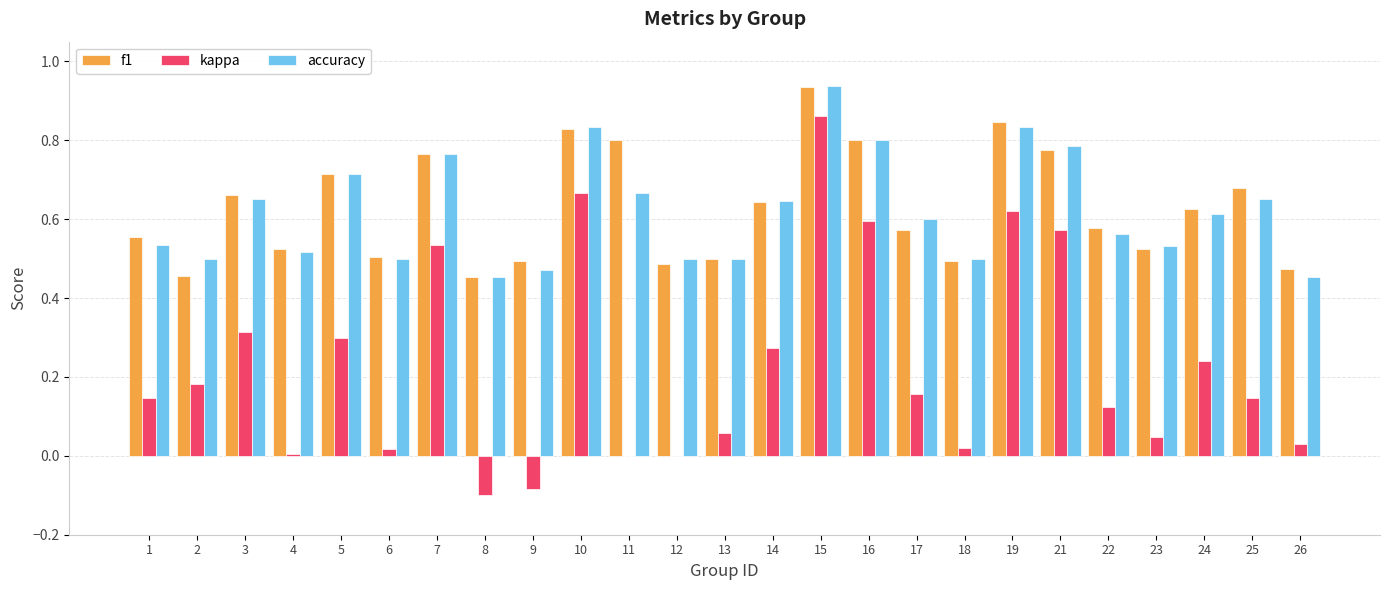

What is the total value across all series at 5?

1.7